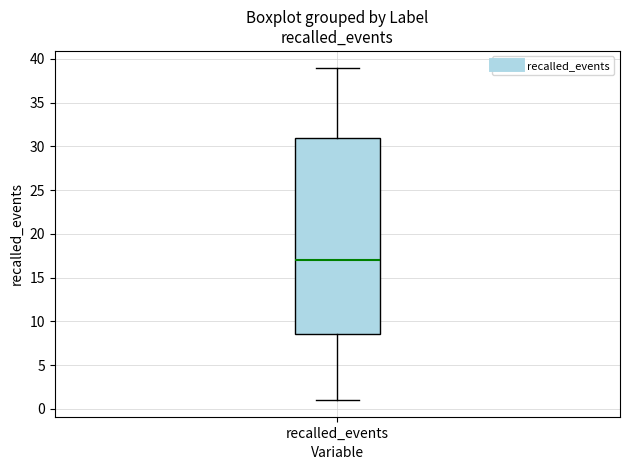

Read this box plot against the y-axis: the position of the median line, the range covered by the box, and the ends of both whiskers. The values are not printed on the chart, so give them approximately, as read against the axis.

median 17.0, box 8.5 to 31.0, whiskers 1.0 to 39.0